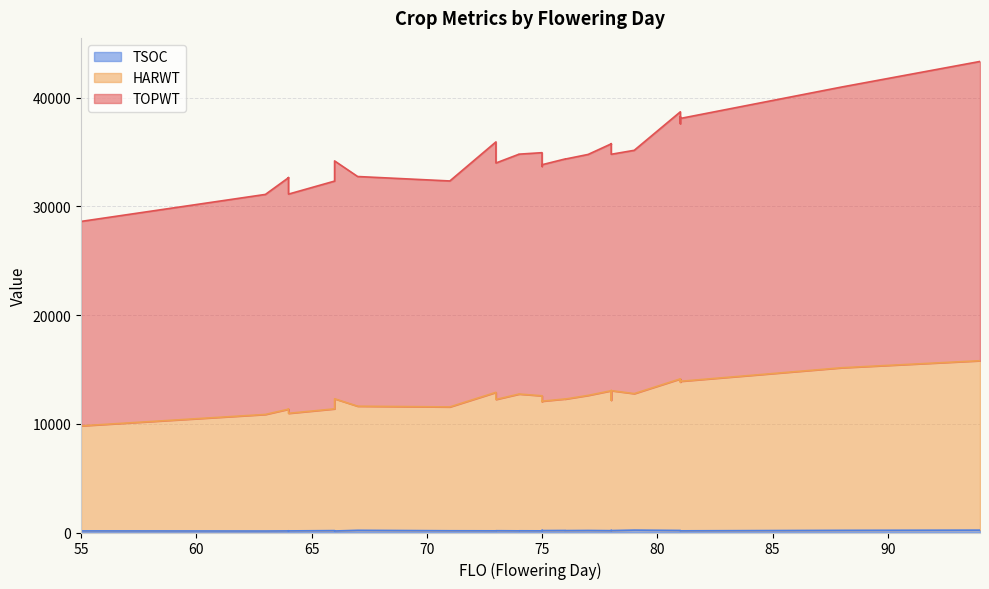

What is the smallest value displayed?

137